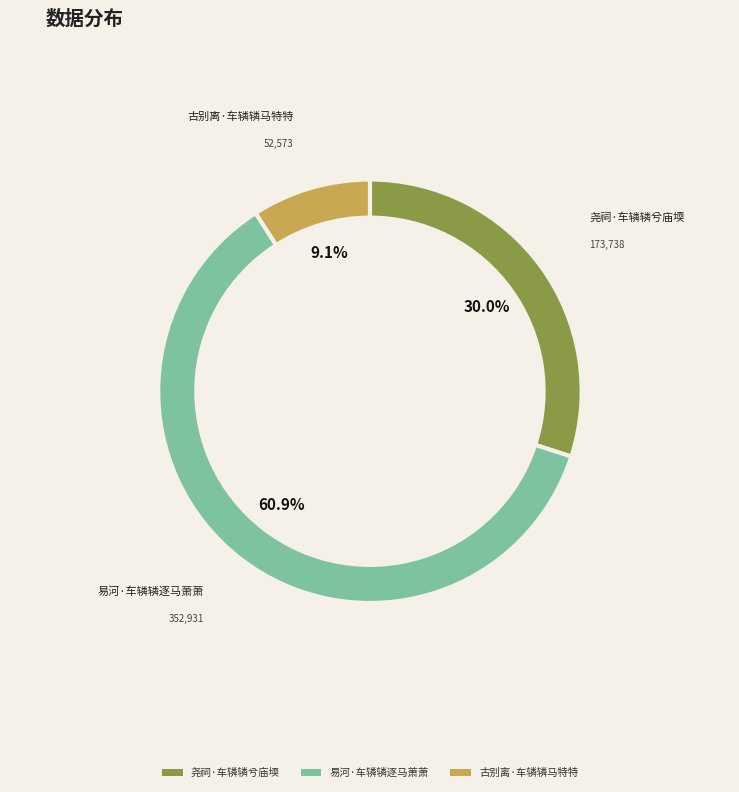

Which slice represents more than half of the pie?

易河·车辚辚逐马萧萧